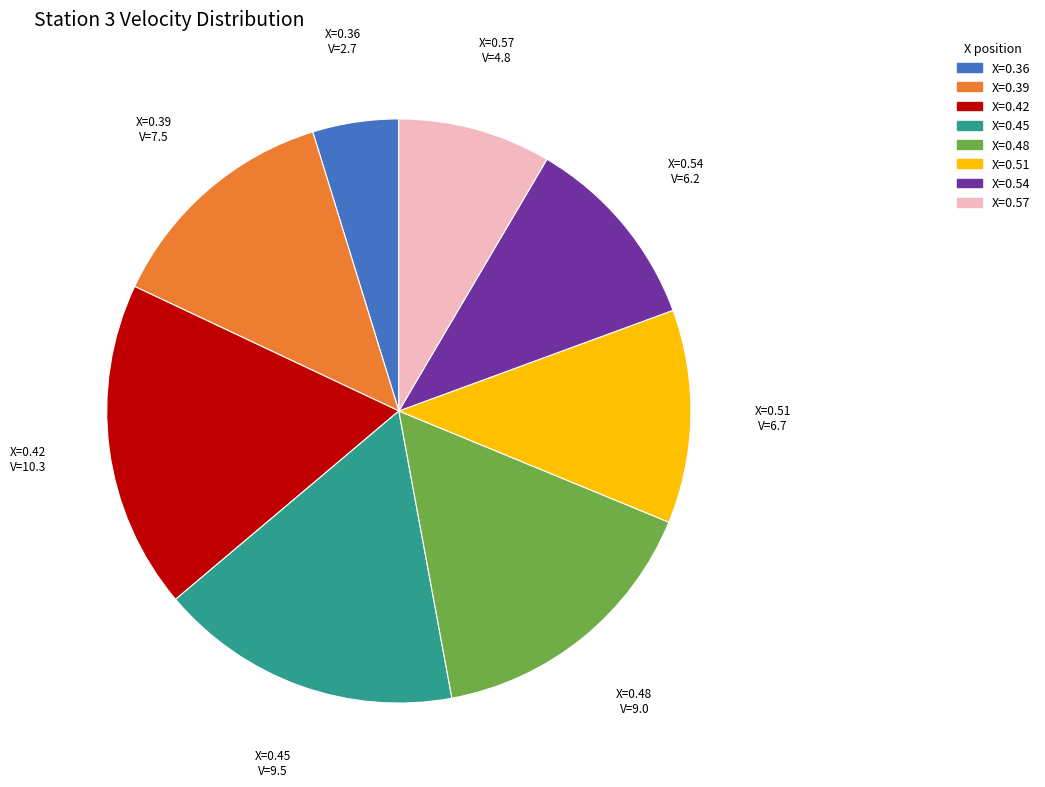

Rank the categories by value from lowest to highest.

X=0.36, X=0.57, X=0.54, X=0.51, X=0.39, X=0.48, X=0.45, X=0.42